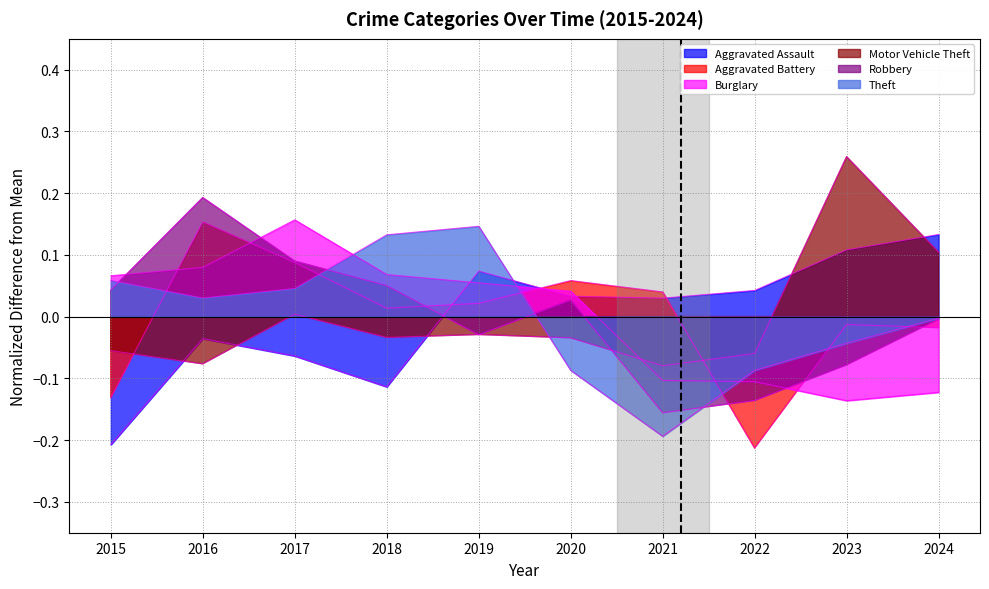

Where is the first local minimum for Aggravated Battery?

2018